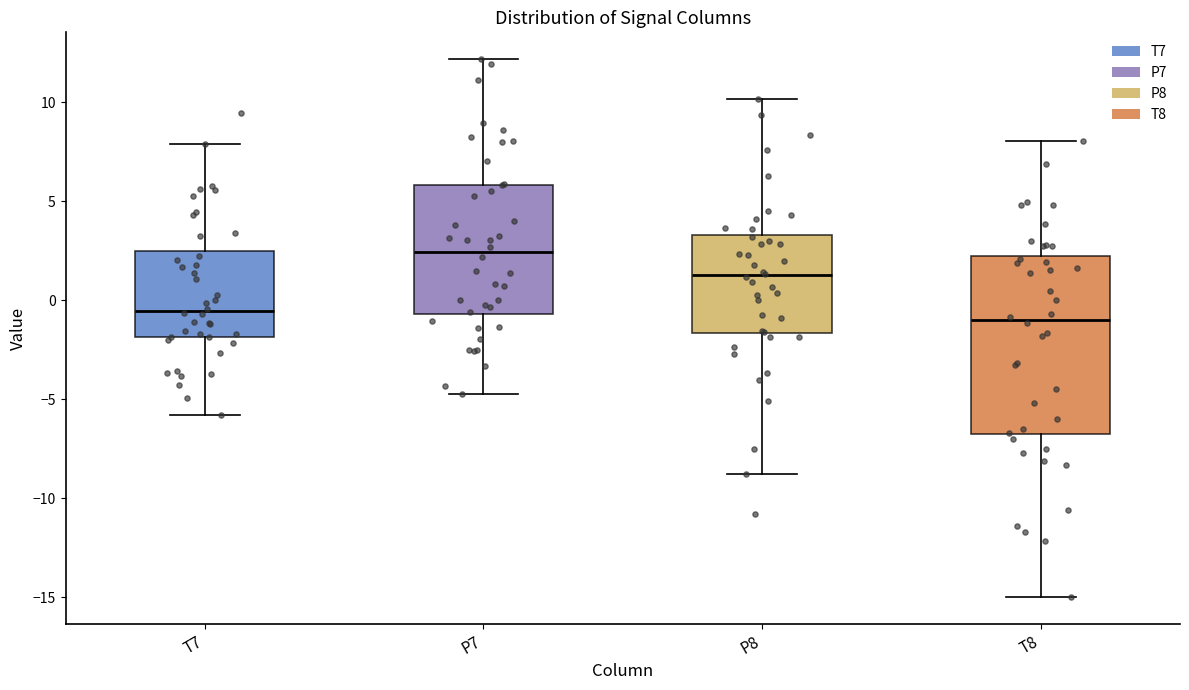

Comparing the boxes themselves (not the whiskers), which one is the tallest?

T8